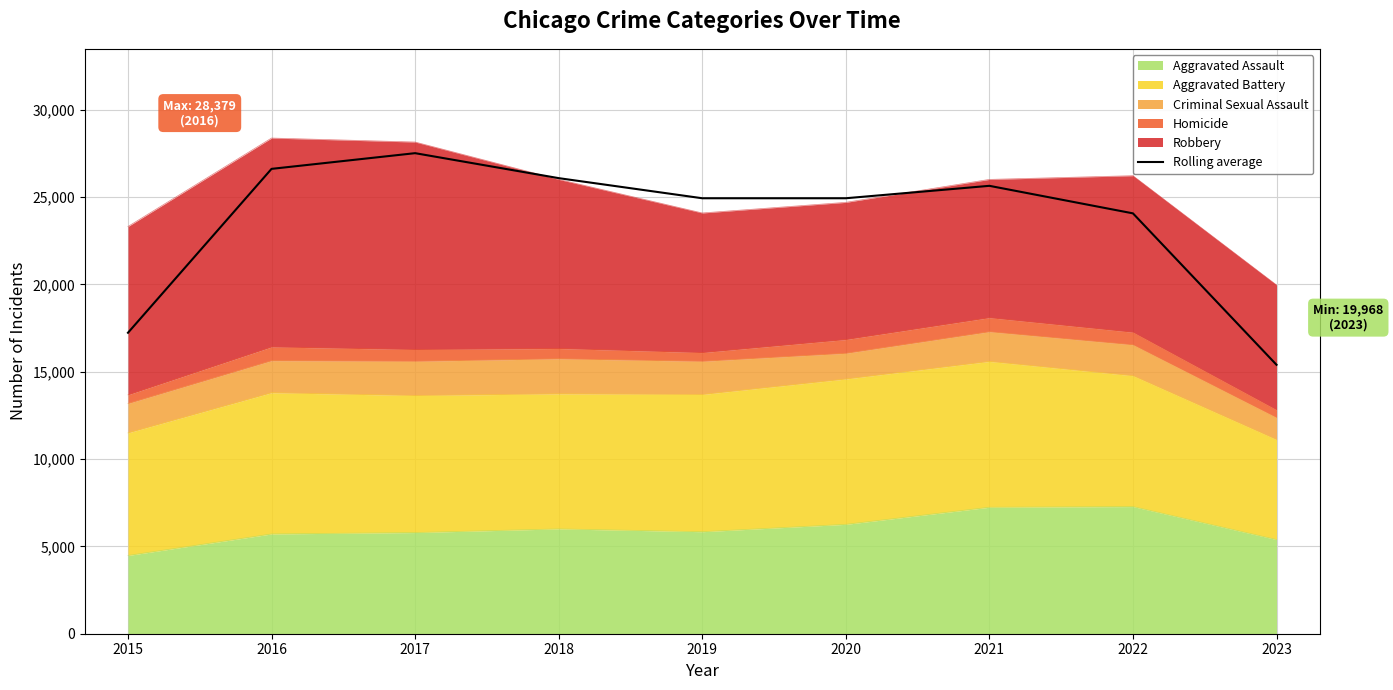

How many lines are shown in the chart?

1